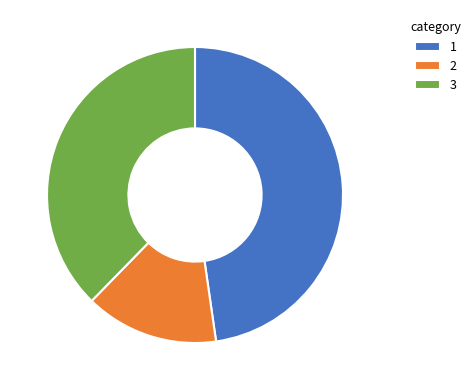

How many segments does this pie chart have?

3